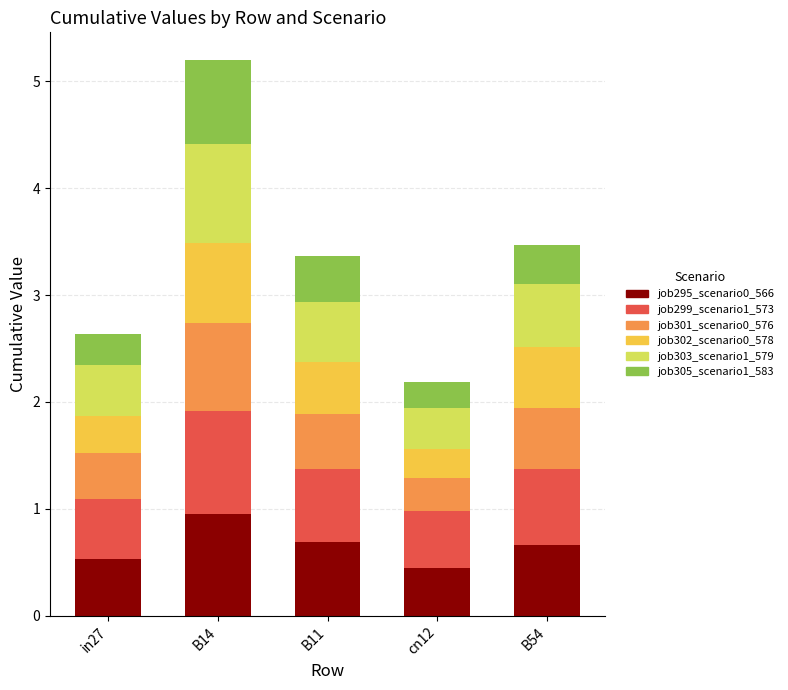

The value of job295_scenario0_566 at B54 is 0.2. True or false?

False